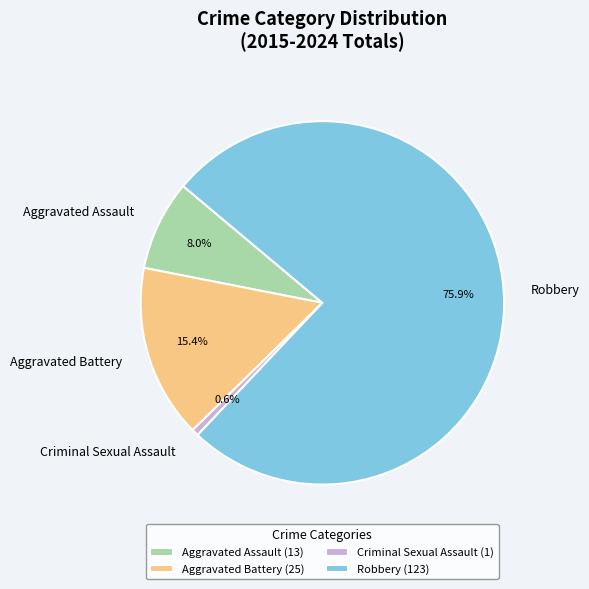

Does Aggravated Assault account for over 50% of the chart?

No